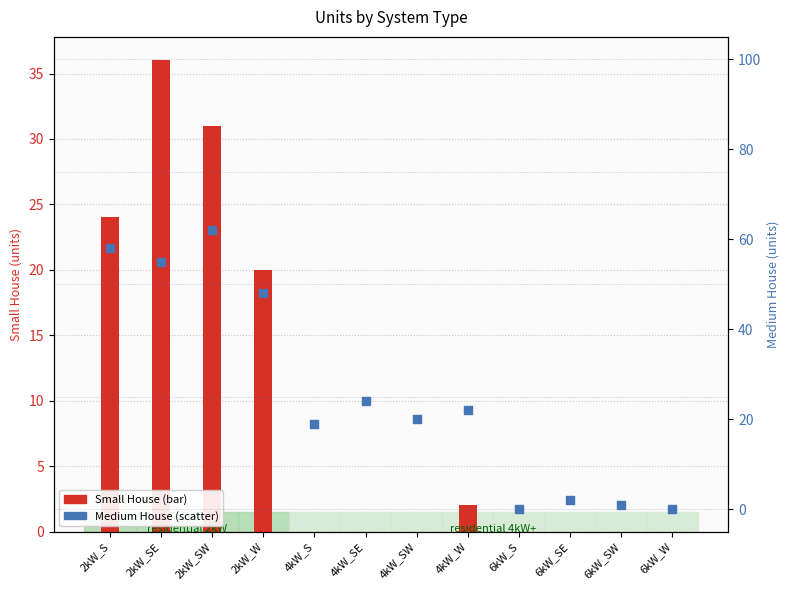

Which series reaches the maximum Y coordinate?

Medium House